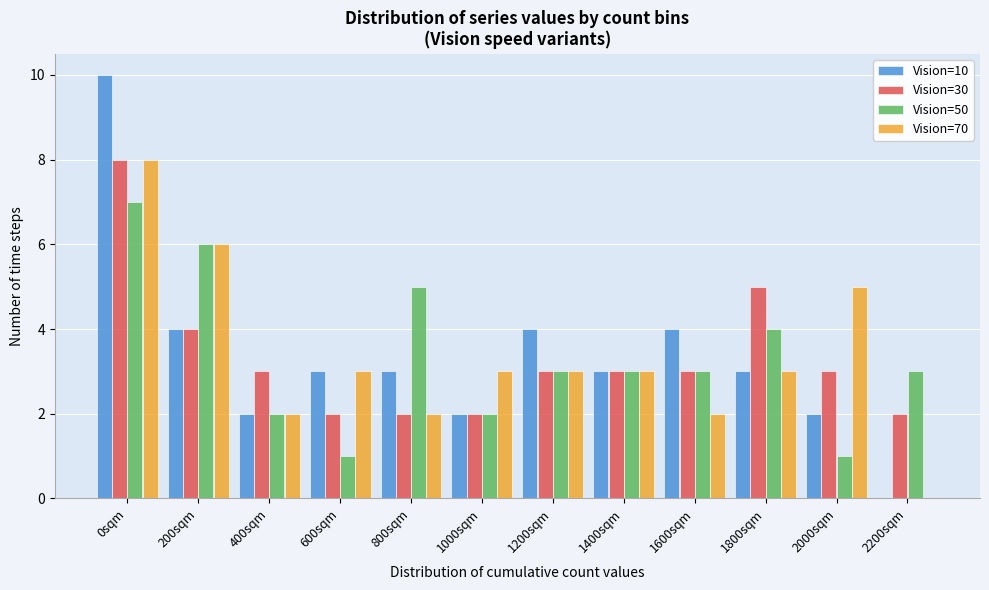

Which label corresponds to the largest value in the chart?

0sqm